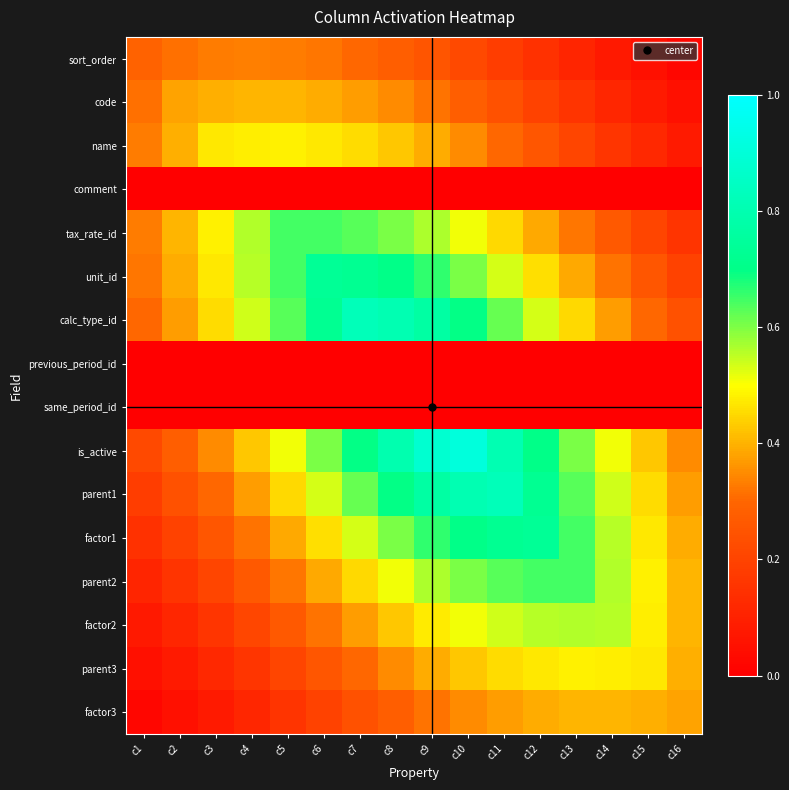

Reading right to left, list all the values displayed in this chart.

sort_order: c16=0.0	c15=0.0	c14=0.1	c13=0.1	c12=0.1	c11=0.2	c10=0.2	c9=0.2	c8=0.3	c7=0.3	c6=0.3	c5=0.3	c4=0.3	c3=0.3	c2=0.3	c1=0.3
code: c16=0.0	c15=0.1	c14=0.1	c13=0.2	c12=0.2	c11=0.2	c10=0.3	c9=0.3	c8=0.3	c7=0.4	c6=0.4	c5=0.4	c4=0.4	c3=0.4	c2=0.4	c1=0.3
name: c16=0.1	c15=0.1	c14=0.2	c13=0.2	c12=0.3	c11=0.3	c10=0.3	c9=0.4	c8=0.4	c7=0.5	c6=0.5	c5=0.5	c4=0.5	c3=0.5	c2=0.4	c1=0.3
comment: c16=0.0	c15=0.0	c14=0.0	c13=0.0	c12=0.0	c11=0.0	c10=0.0	c9=0.0	c8=0.0	c7=0.0	c6=0.0	c5=0.0	c4=0.0	c3=0.0	c2=0.0	c1=0.0
tax_rate_id: c16=0.2	c15=0.2	c14=0.3	c13=0.3	c12=0.4	c11=0.5	c10=0.5	c9=0.6	c8=0.6	c7=0.6	c6=0.6	c5=0.6	c4=0.6	c3=0.5	c2=0.4	c1=0.3
unit_id: c16=0.2	c15=0.3	c14=0.3	c13=0.4	c12=0.5	c11=0.5	c10=0.6	c9=0.7	c8=0.7	c7=0.7	c6=0.7	c5=0.6	c4=0.6	c3=0.5	c2=0.4	c1=0.3
calc_type_id: c16=0.2	c15=0.3	c14=0.4	c13=0.5	c12=0.5	c11=0.6	c10=0.7	c9=0.8	c8=0.8	c7=0.8	c6=0.7	c5=0.6	c4=0.5	c3=0.5	c2=0.4	c1=0.3
previous_period_id: c16=0.0	c15=0.0	c14=0.0	c13=0.0	c12=0.0	c11=0.0	c10=0.0	c9=0.0	c8=0.0	c7=0.0	c6=0.0	c5=0.0	c4=0.0	c3=0.0	c2=0.0	c1=0.0
same_period_id: c16=0.0	c15=0.0	c14=0.0	c13=0.0	c12=0.0	c11=0.0	c10=0.0	c9=0.0	c8=0.0	c7=0.0	c6=0.0	c5=0.0	c4=0.0	c3=0.0	c2=0.0	c1=0.0
is_active: c16=0.3	c15=0.4	c14=0.5	c13=0.6	c12=0.7	c11=0.8	c10=0.9	c9=0.9	c8=0.8	c7=0.7	c6=0.6	c5=0.5	c4=0.4	c3=0.3	c2=0.3	c1=0.2
parent1: c16=0.4	c15=0.5	c14=0.5	c13=0.6	c12=0.7	c11=0.8	c10=0.8	c9=0.8	c8=0.7	c7=0.6	c6=0.5	c5=0.5	c4=0.4	c3=0.3	c2=0.2	c1=0.2
factor1: c16=0.4	c15=0.5	c14=0.6	c13=0.6	c12=0.7	c11=0.7	c10=0.7	c9=0.7	c8=0.6	c7=0.5	c6=0.5	c5=0.4	c4=0.3	c3=0.3	c2=0.2	c1=0.1
parent2: c16=0.4	c15=0.5	c14=0.6	c13=0.6	c12=0.6	c11=0.6	c10=0.6	c9=0.6	c8=0.5	c7=0.5	c6=0.4	c5=0.3	c4=0.3	c3=0.2	c2=0.2	c1=0.1
factor2: c16=0.4	c15=0.5	c14=0.6	c13=0.6	c12=0.6	c11=0.5	c10=0.5	c9=0.5	c8=0.4	c7=0.4	c6=0.3	c5=0.3	c4=0.2	c3=0.2	c2=0.1	c1=0.1
parent3: c16=0.4	c15=0.5	c14=0.5	c13=0.5	c12=0.5	c11=0.5	c10=0.4	c9=0.4	c8=0.3	c7=0.3	c6=0.3	c5=0.2	c4=0.2	c3=0.1	c2=0.1	c1=0.0
factor3: c16=0.4	c15=0.4	c14=0.4	c13=0.4	c12=0.4	c11=0.4	c10=0.3	c9=0.3	c8=0.3	c7=0.2	c6=0.2	c5=0.2	c4=0.1	c3=0.1	c2=0.0	c1=0.0